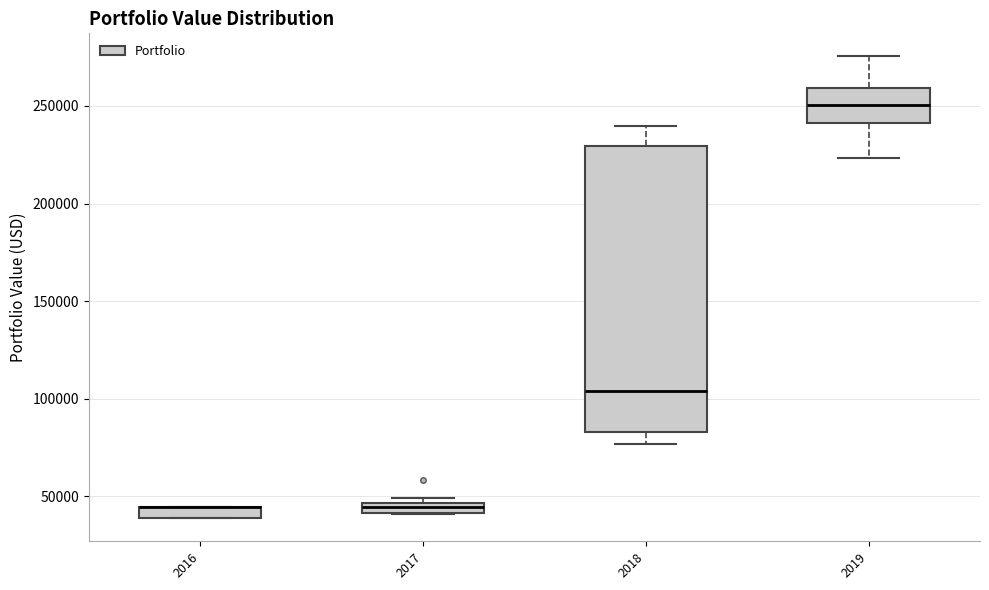

Which box is the tallest, from its lower edge to its upper edge?

2018